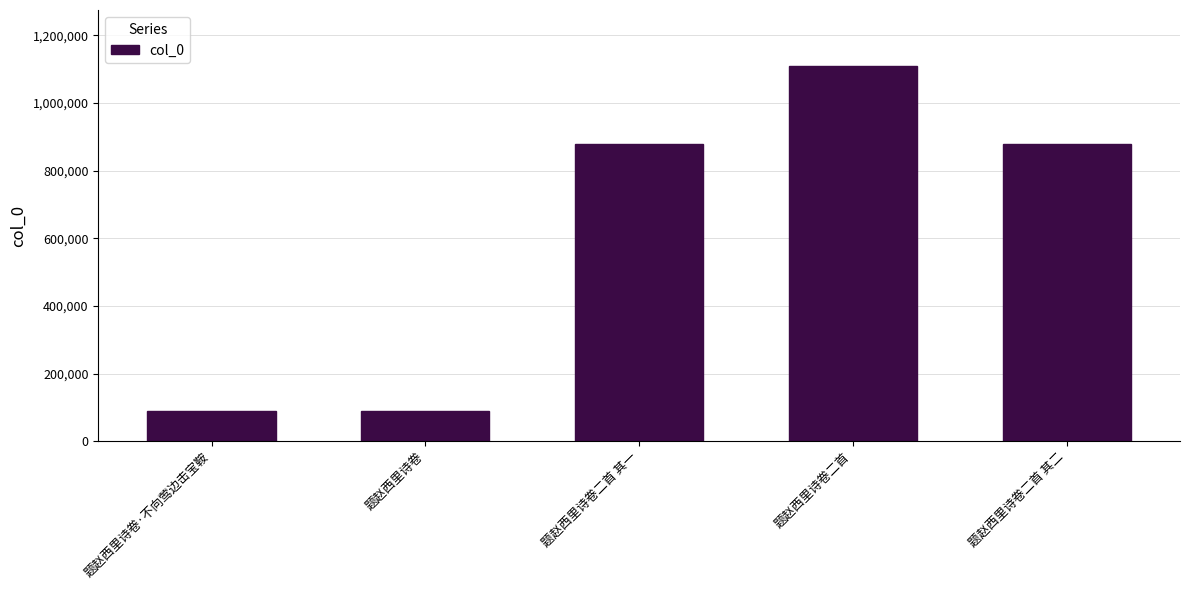

Is it true that the value at 题赵西里诗卷·不向莺边击宝鞍 is 47080?

False